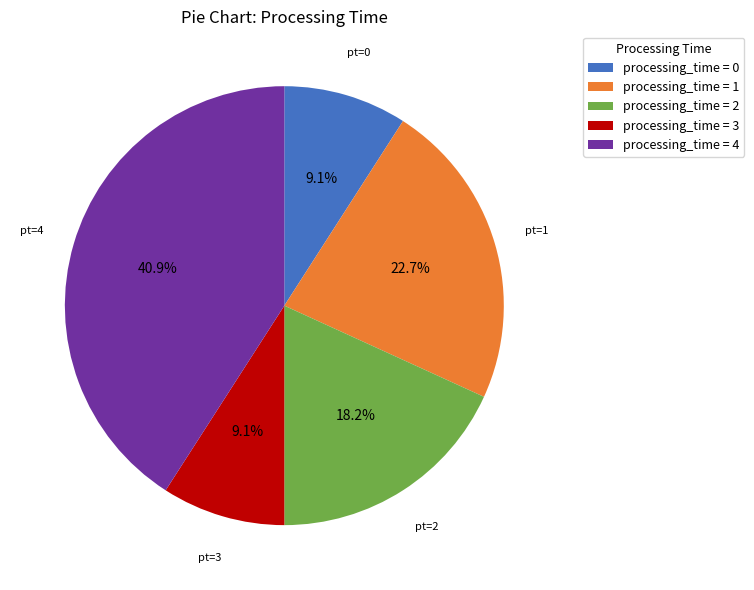

Does any single category account for the majority?

No